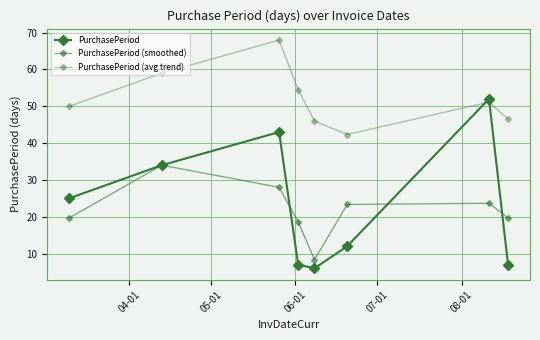

True or false: PurchasePeriod (avg trend) and PurchasePeriod (smoothed) intersect in this chart.

False